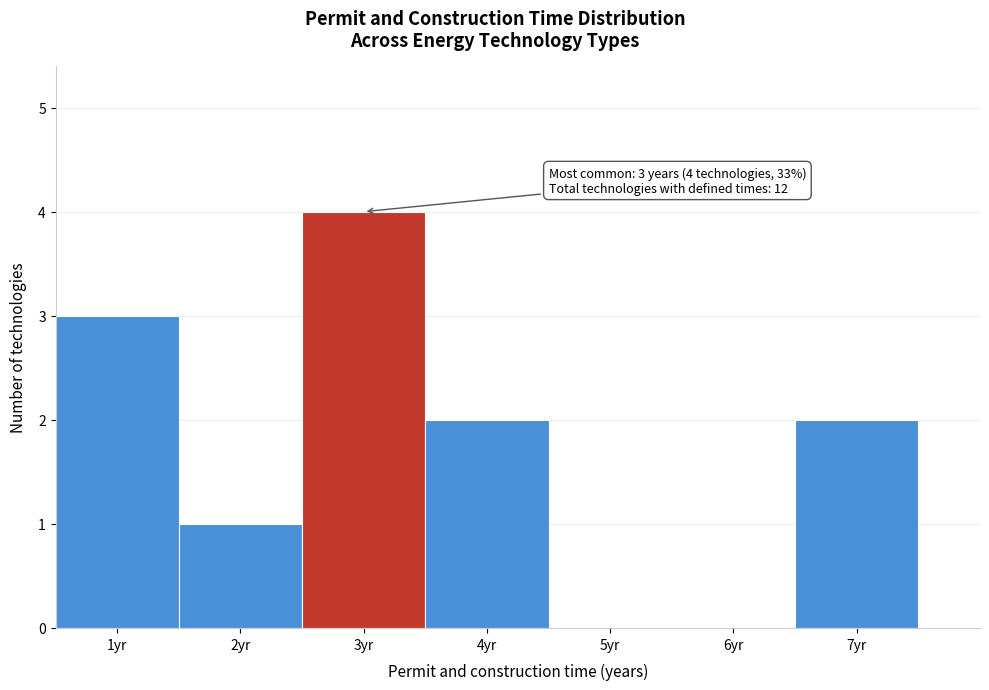

Over which range of the x-axis is the bar tallest?

2.5 to 3.5